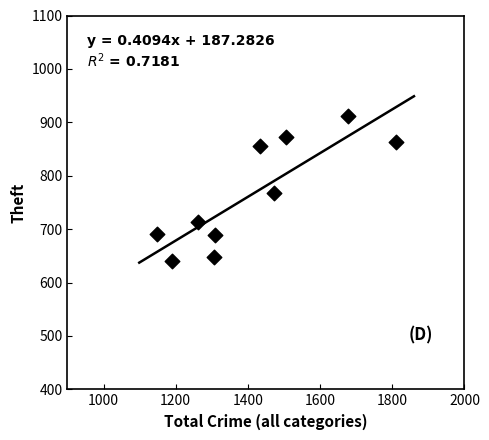

What Y value in the scatter plot is closest to 776?

767